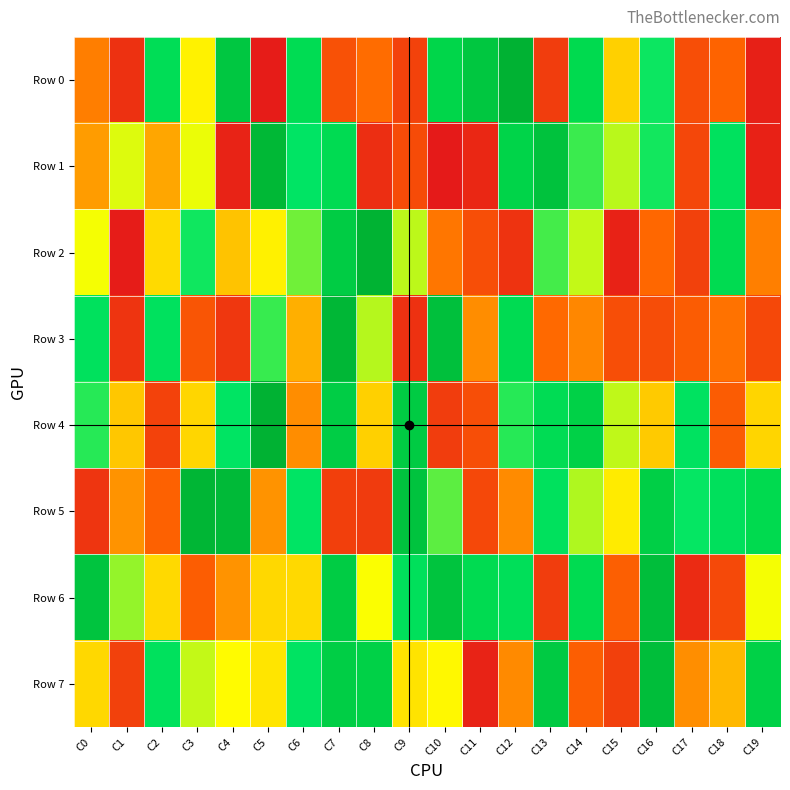

What is the spread (max minus min) of values at C3?

70391.9